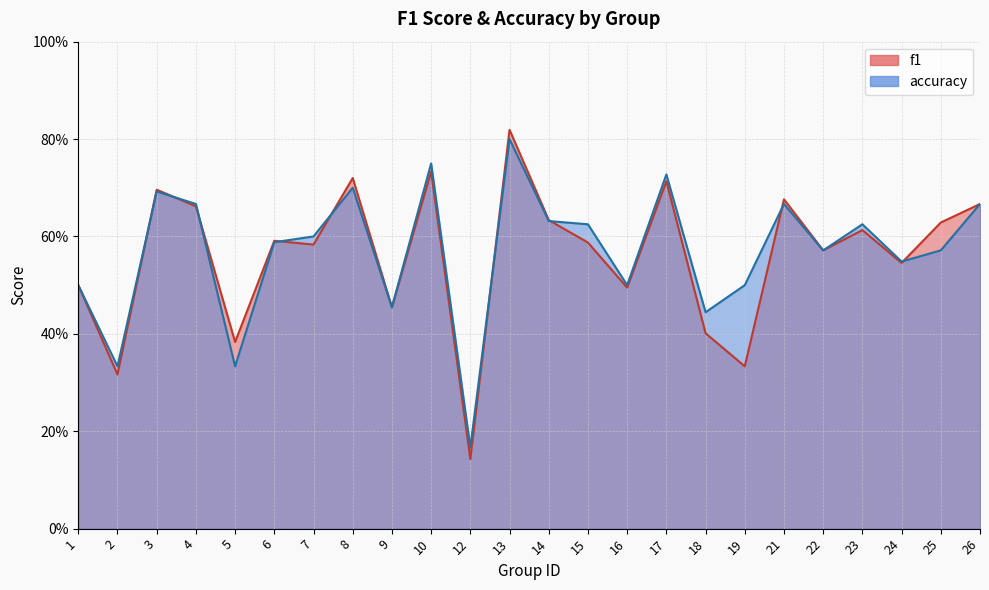

What is the difference between the f1 values at 9 and 7?

0.1